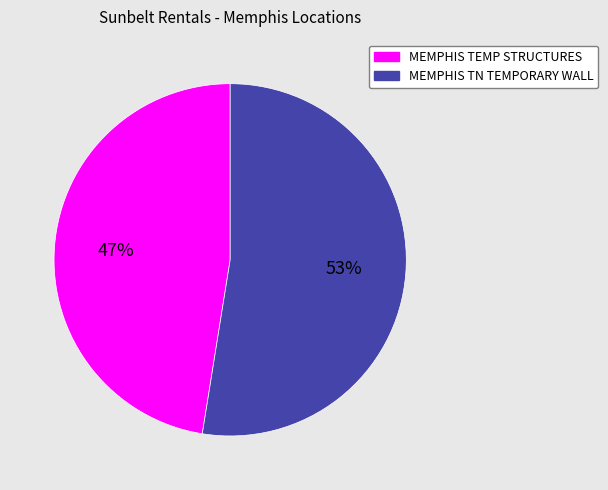

Rank the categories by value from highest to lowest.

MEMPHIS TN TEMPORARY WALL, MEMPHIS TEMP STRUCTURES